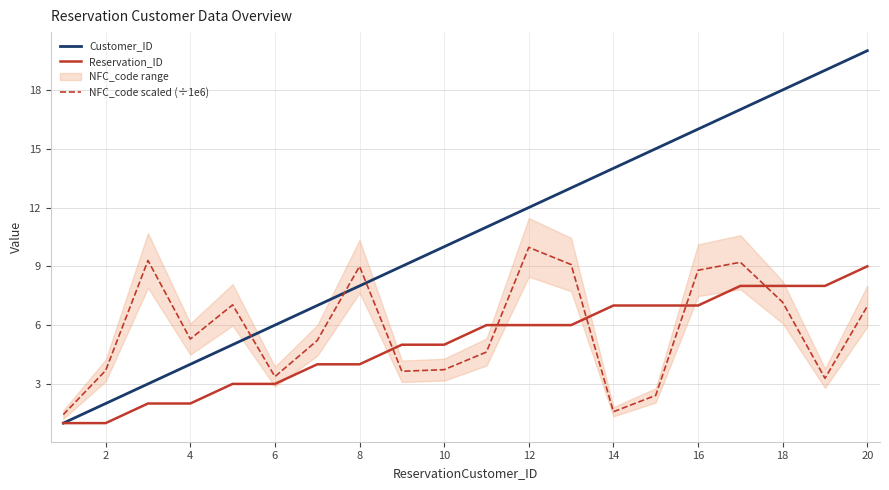

Which series ends up on top after the final intersection of NFC_code scaled (÷1e6) and Reservation_ID?

Reservation_ID